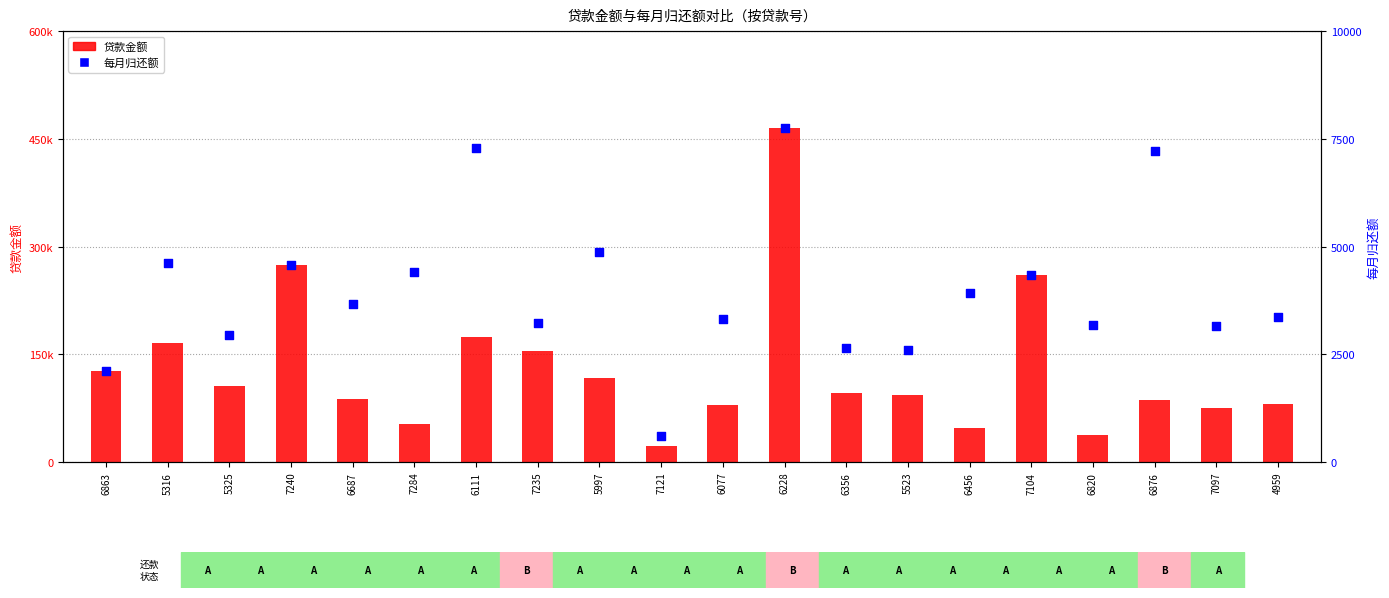

Which series reaches the maximum Y coordinate?

平均贷款金额